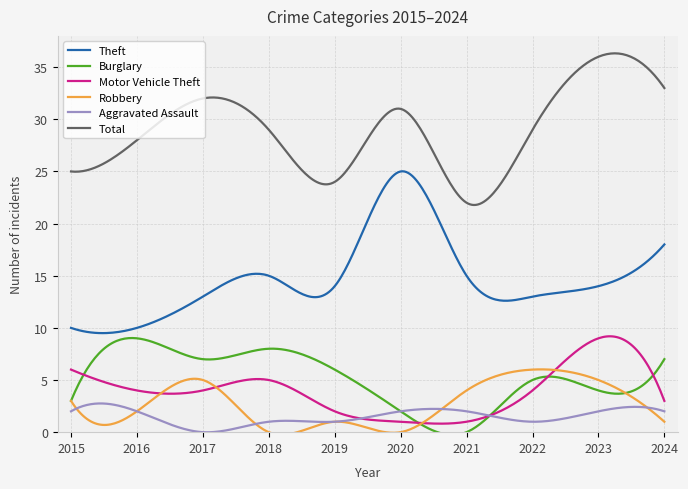

Which series has the largest total across all categories?

Total